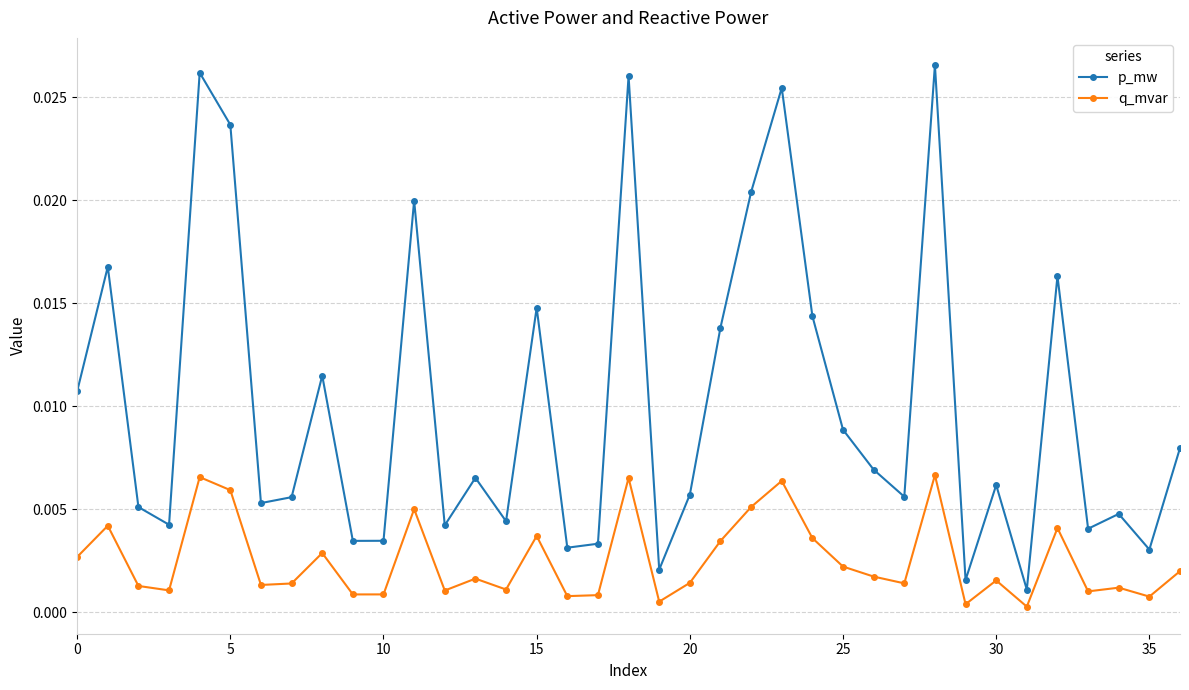

Which series has the largest total across all categories?

p_mw